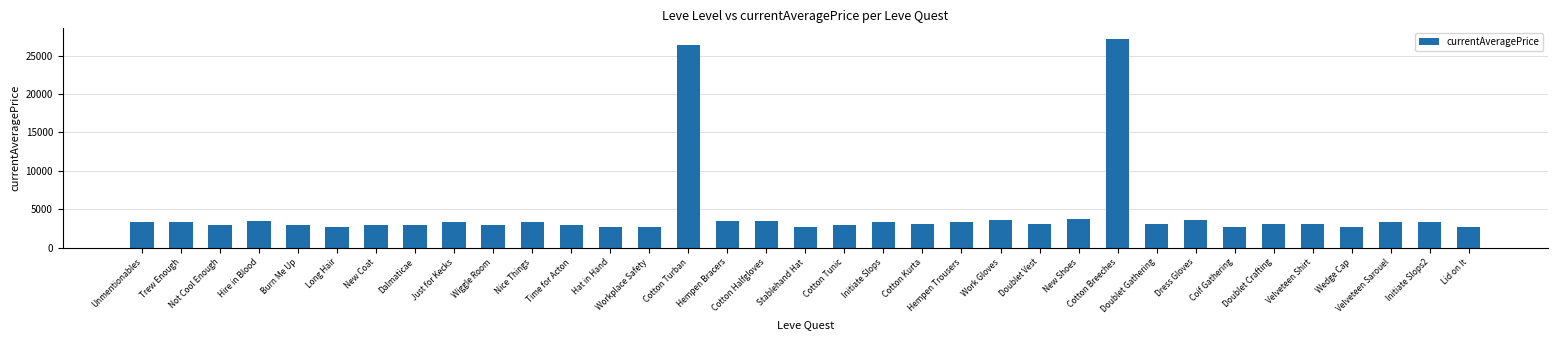

Which has a higher value, Velveteen Sarouel or Velveteen Shirt?

Velveteen Sarouel